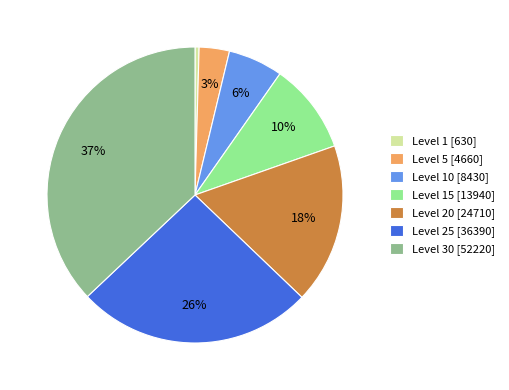

Which slice is the smallest?

Level 1 [630]